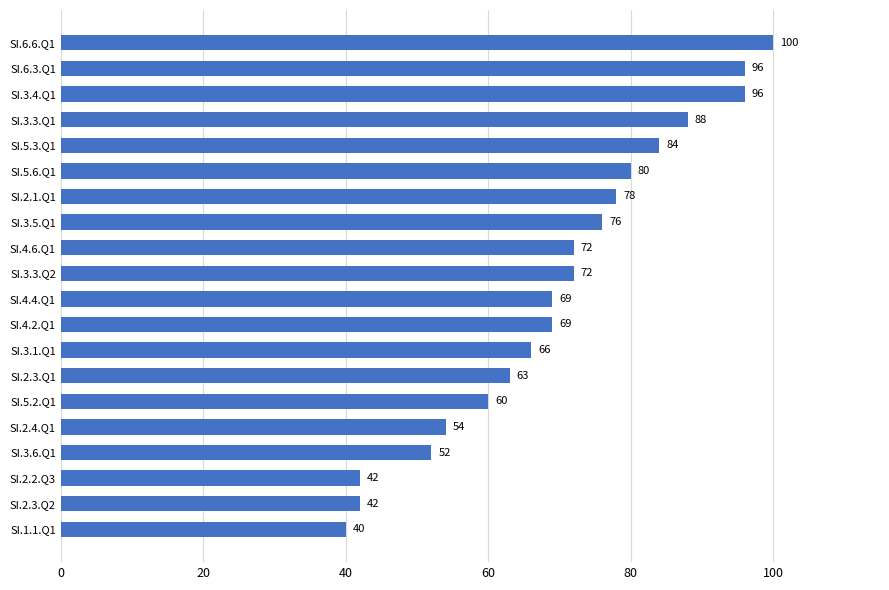

What is the minimum value shown in the chart?

40